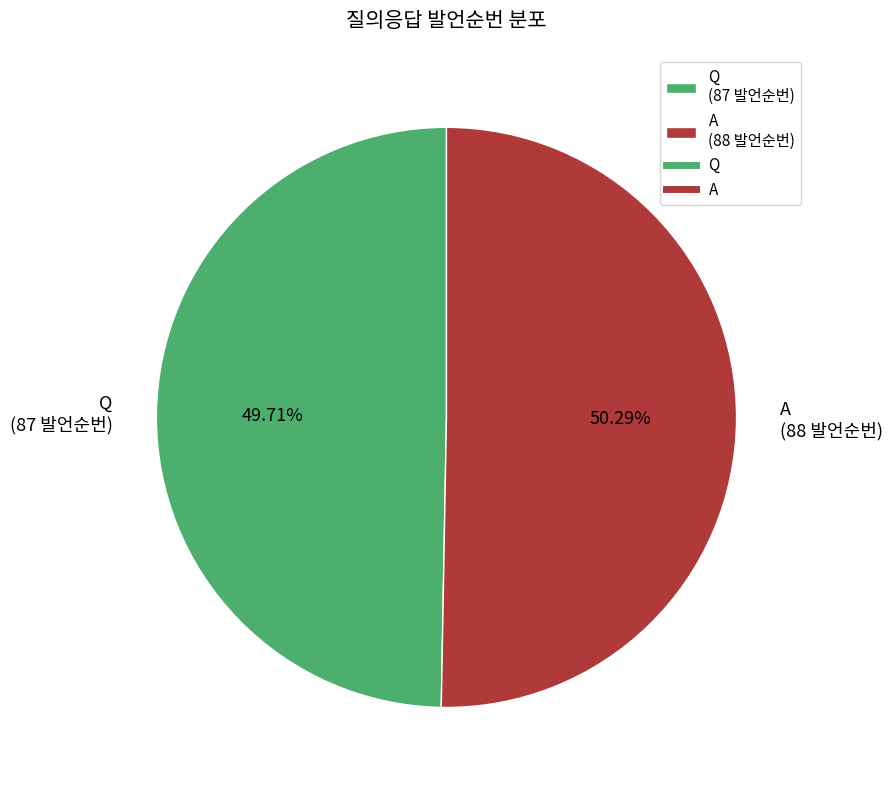

True or false: A accounts for 64% of the total.

False